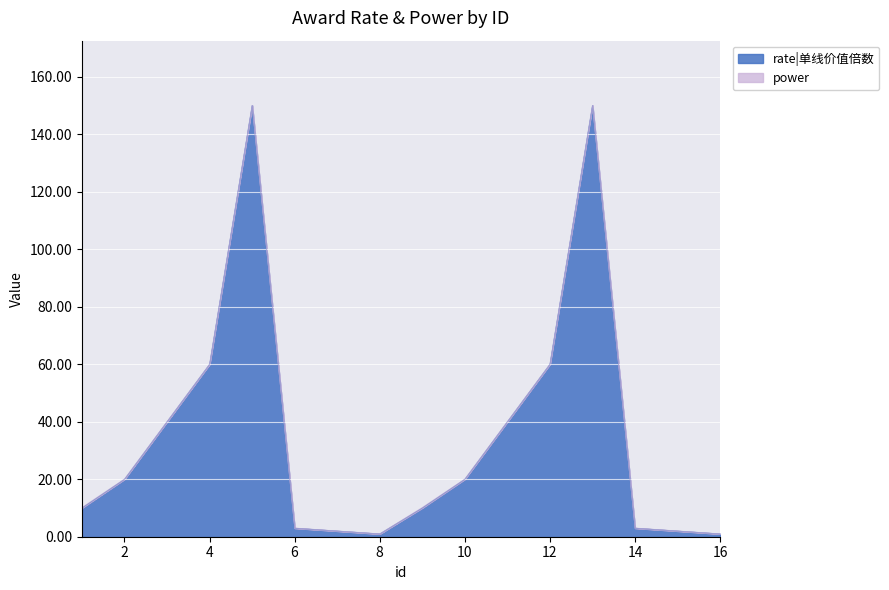

Approximately how many times larger is the value at 5 compared to 7?

75.0